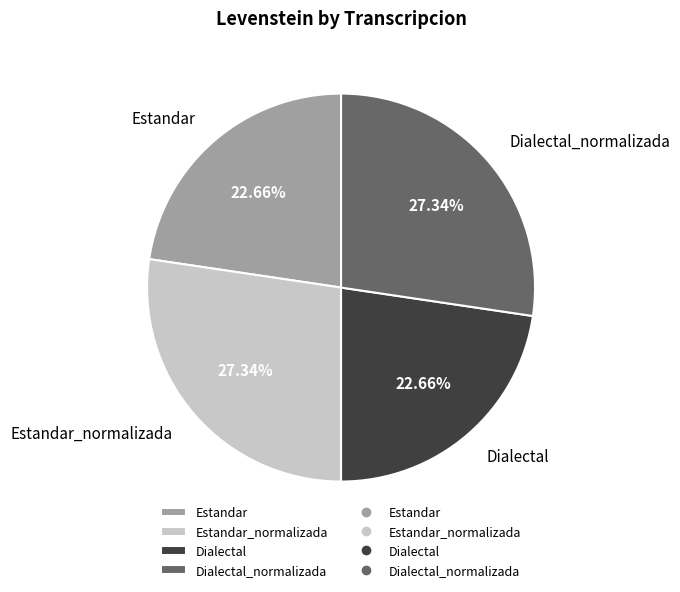

Is the sum of Dialectal and Estandar greater than half?

No